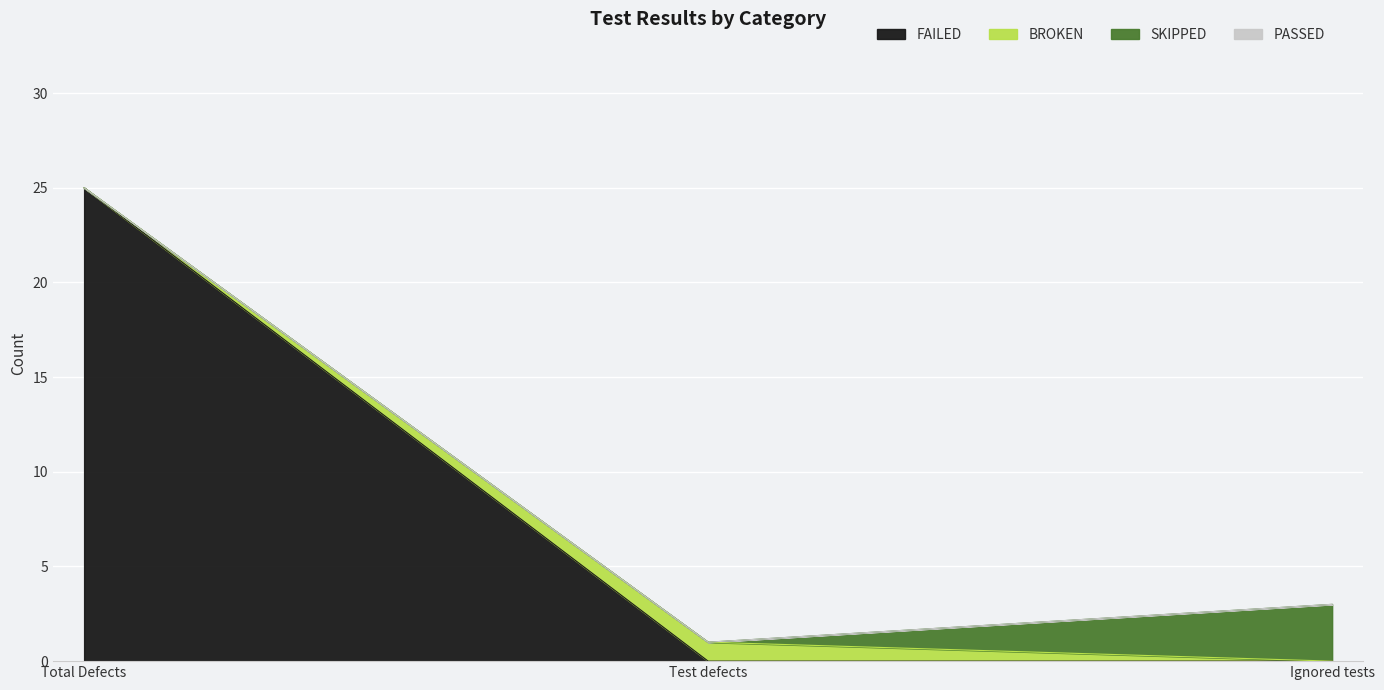

True or false: FAILED has a value of 14 at Test defects.

False